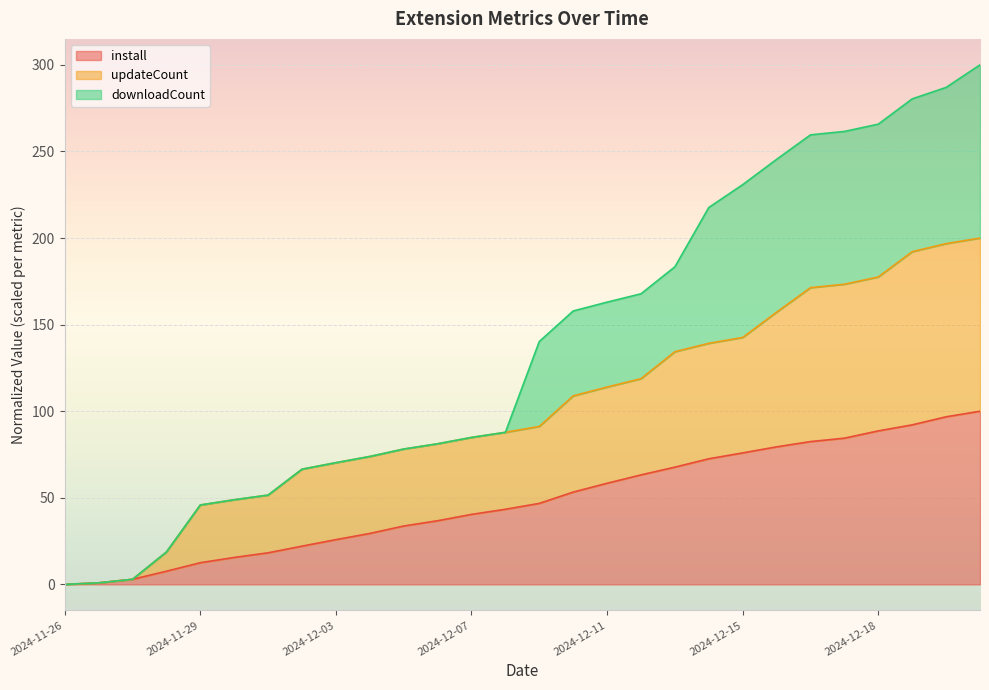

At which category is the sum across all series the highest?

2024-12-21